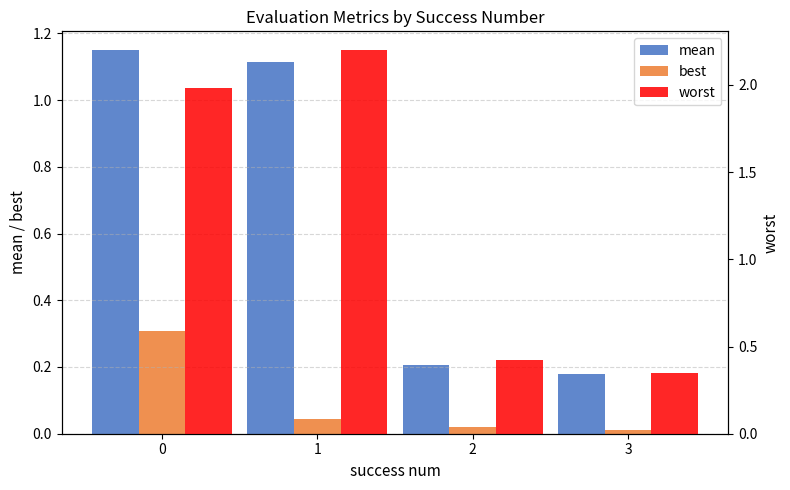

What is the total value across all series at 1?

3.4